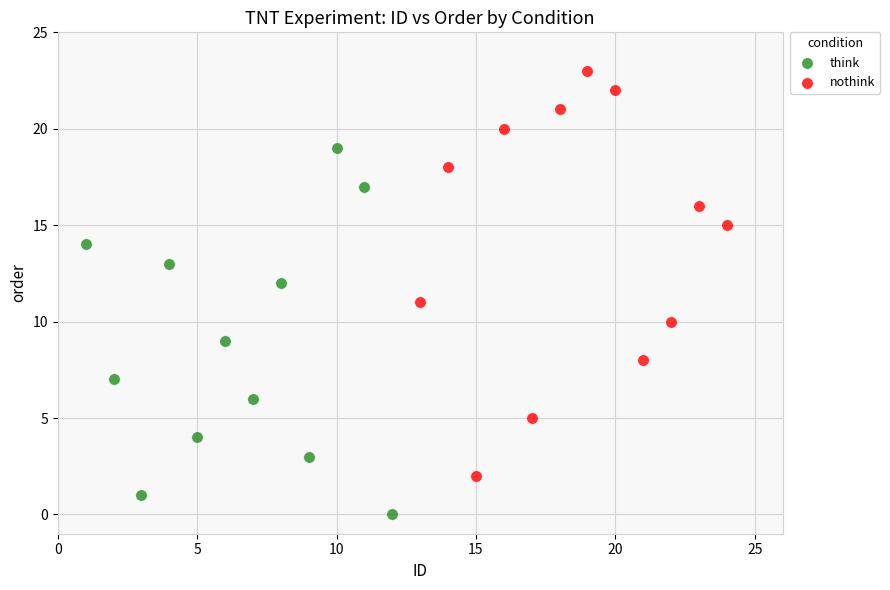

Which series contains the lowest Y value?

think